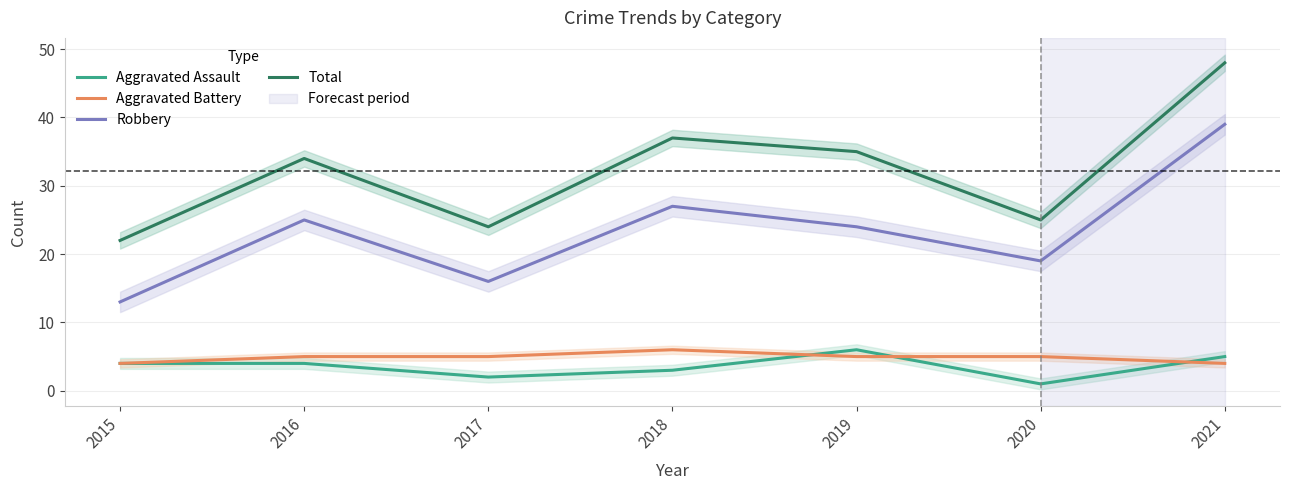

How many data points in Aggravated Assault are above 4?

2